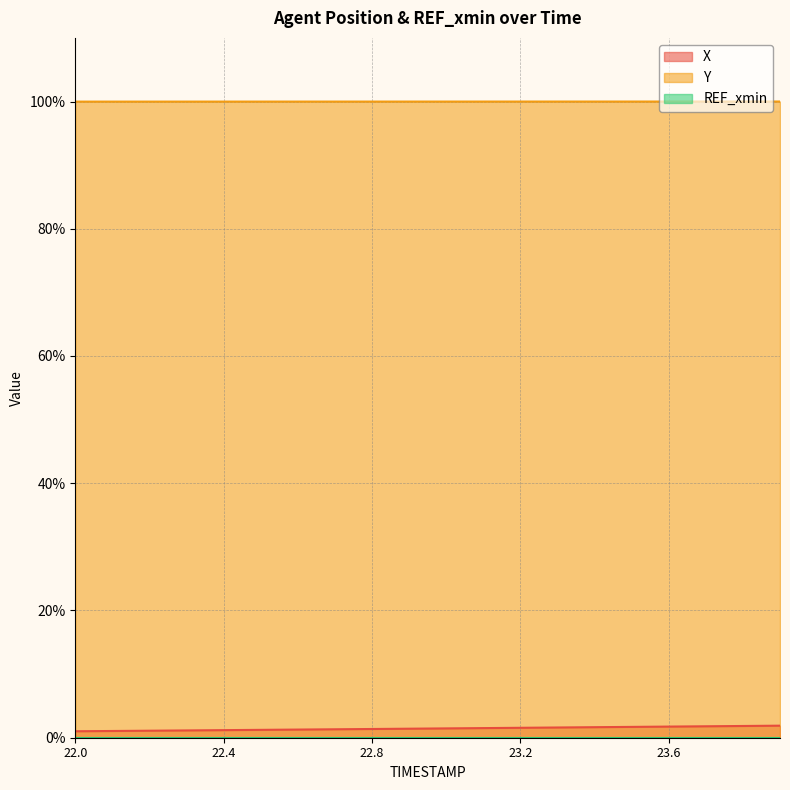

True or false: X and Y intersect in this chart.

False